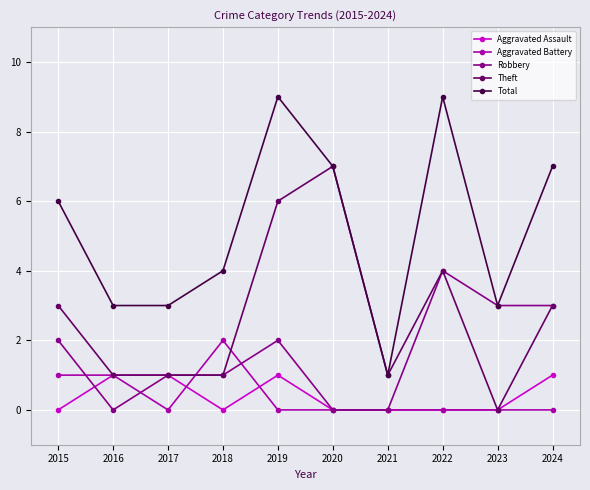

Which series has the widest spread of values?

Total